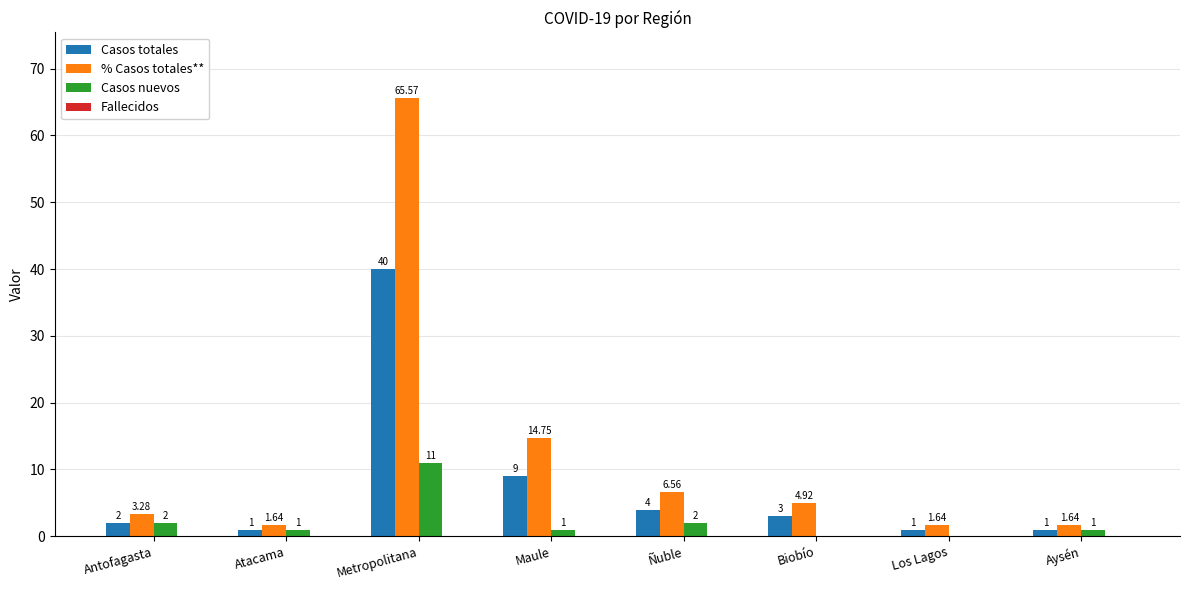

How many groups of bars are there?

8